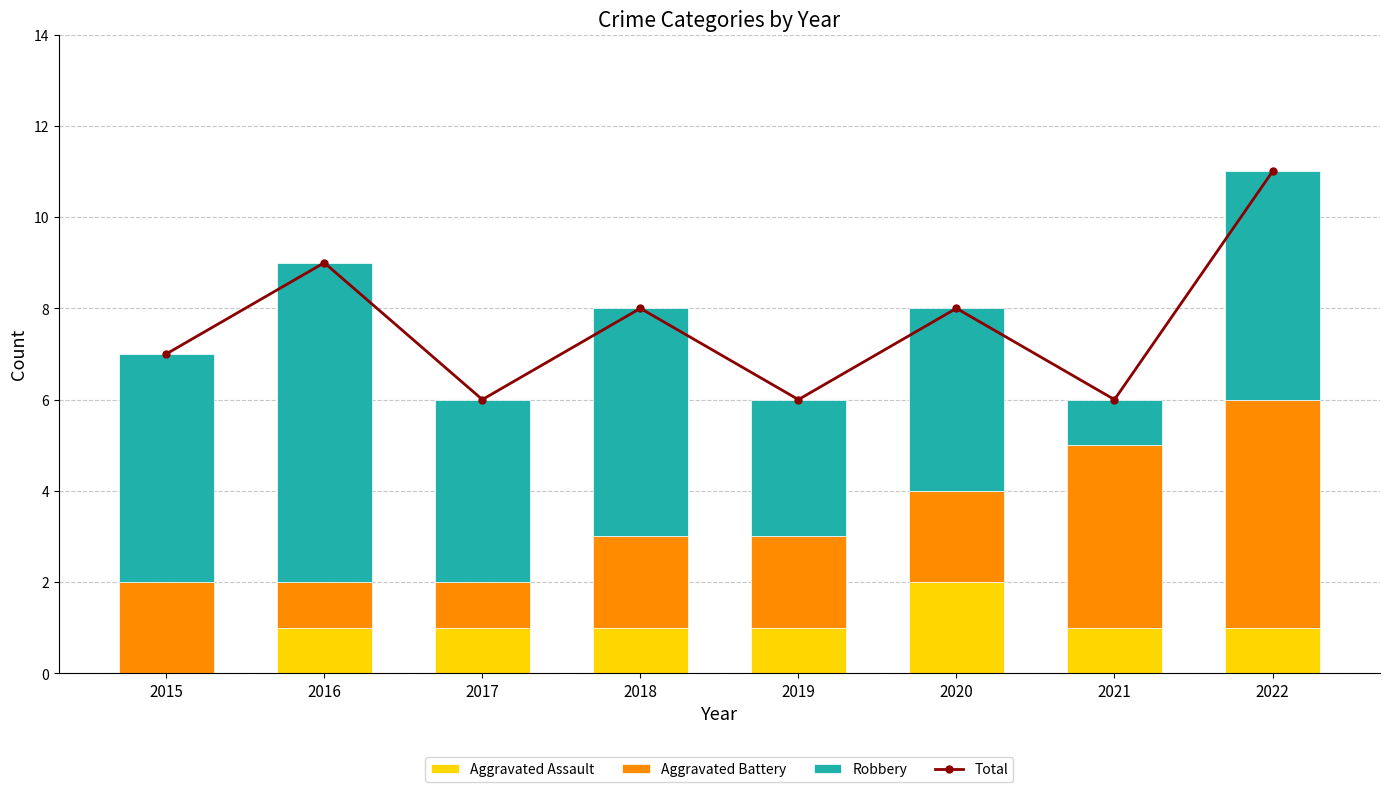

What is the difference between the maximum and minimum values in the Aggravated Assault series?

2